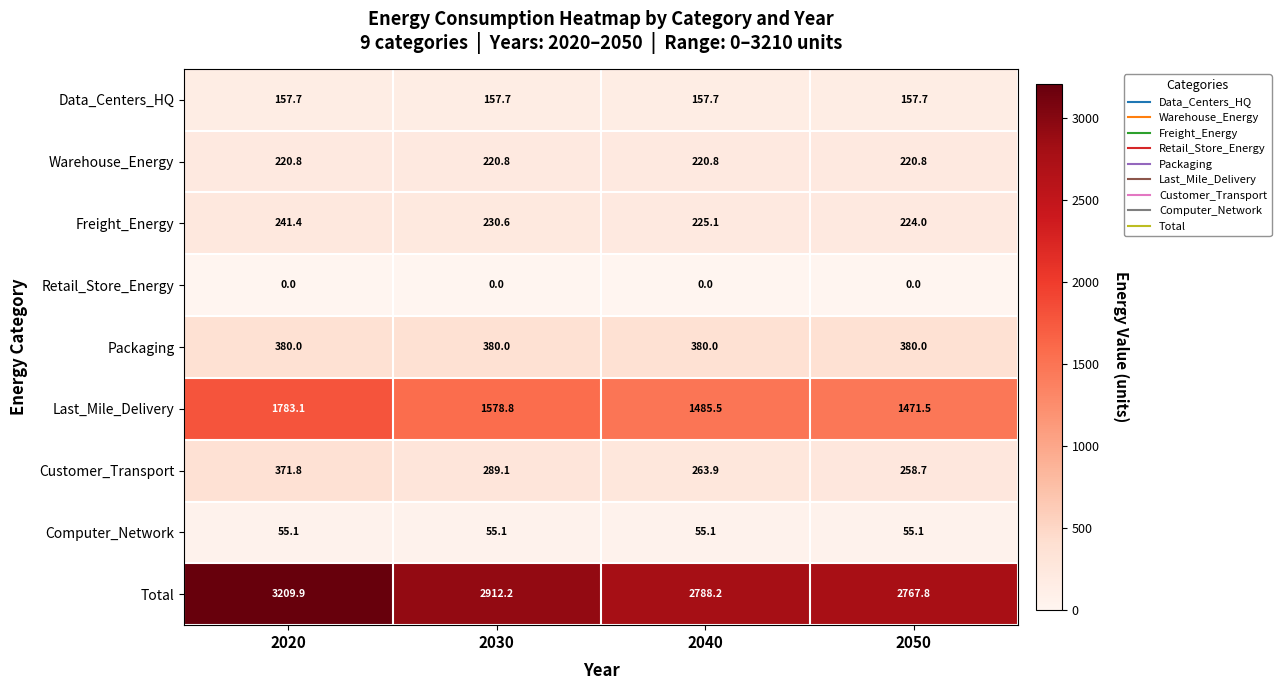

What is the sum of the Total values at 2040 and 2050?

5556.0